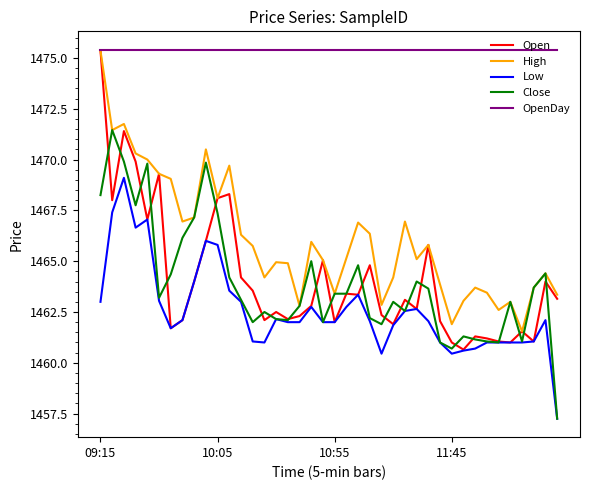

Which series has the widest spread of values?

Open